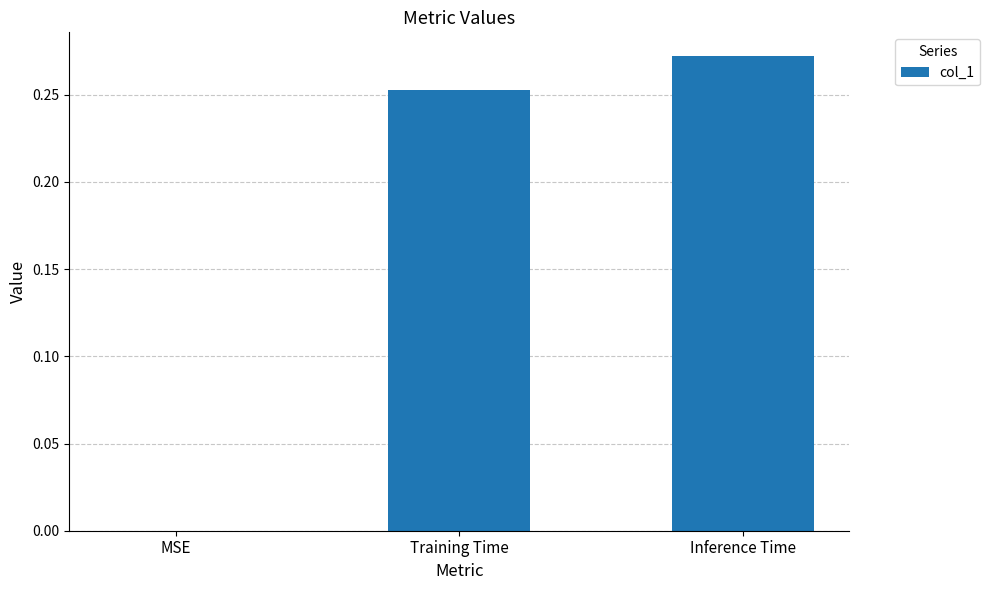

Which category has the highest value across all series?

Inference Time